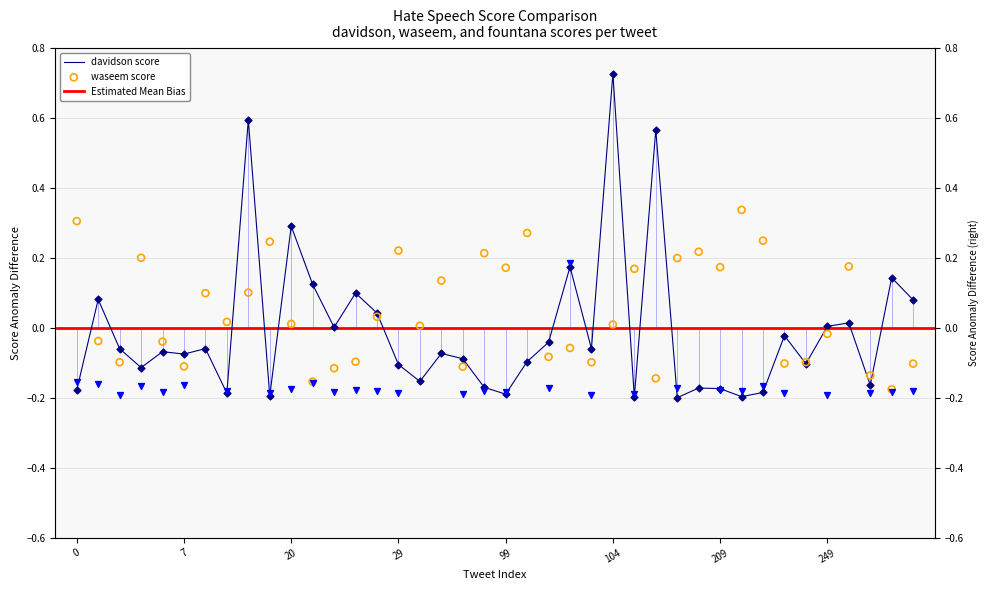

Which series contains the highest Y value?

davidson